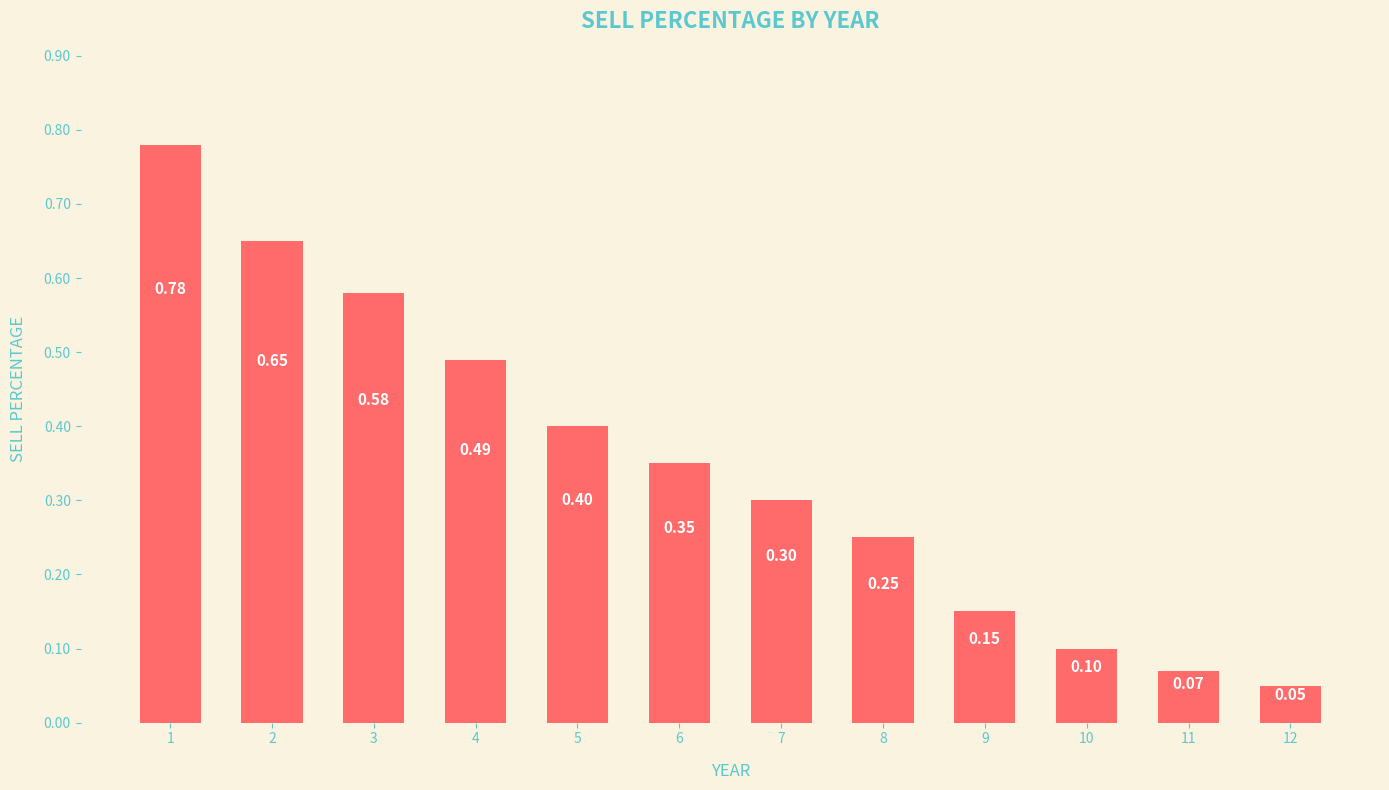

What is the minimum value shown in the chart?

0.1